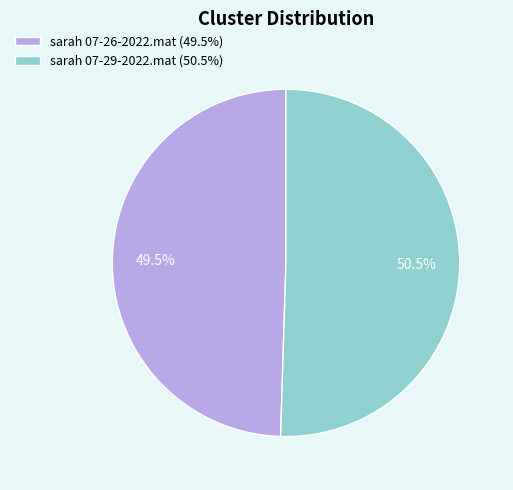

Approximately how many times larger is the value at sarah 07-26-2022.mat compared to sarah 07-29-2022.mat?

1.0